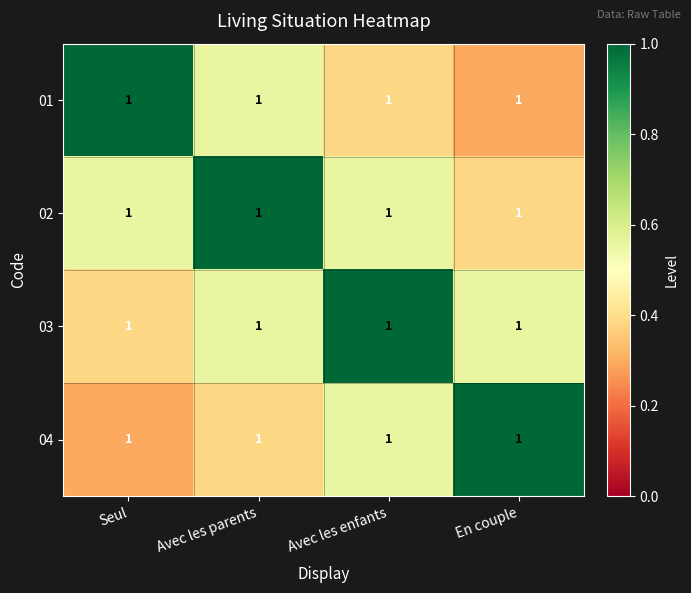

Reading left to right, what are all the values shown in this chart?

01: Seul=1.0	Avec les parents=1.0	Avec les enfants=1.0	En couple=1.0
02: Seul=1.0	Avec les parents=1.0	Avec les enfants=1.0	En couple=1.0
03: Seul=1.0	Avec les parents=1.0	Avec les enfants=1.0	En couple=1.0
04: Seul=1.0	Avec les parents=1.0	Avec les enfants=1.0	En couple=1.0